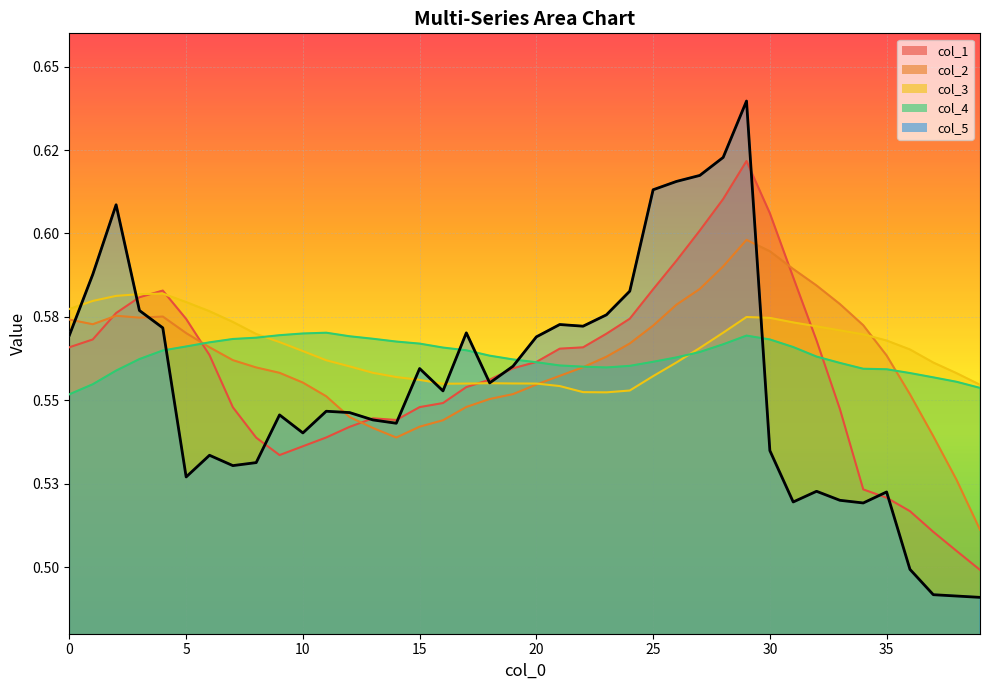

How many categories are shown in the chart?

40